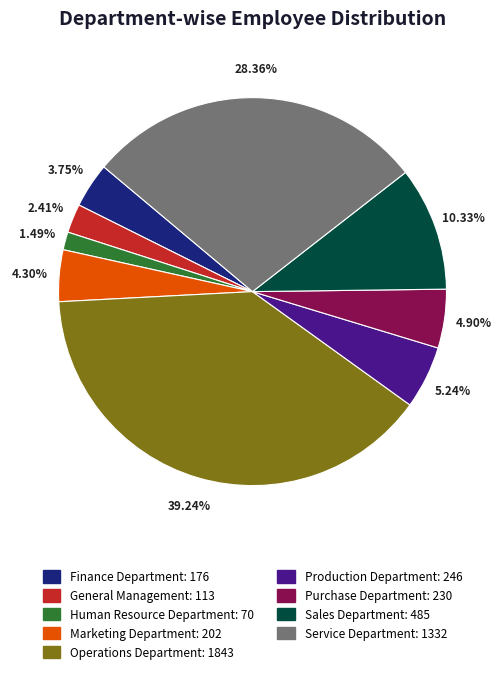

What is the smallest slice in the pie chart?

Human Resource Department